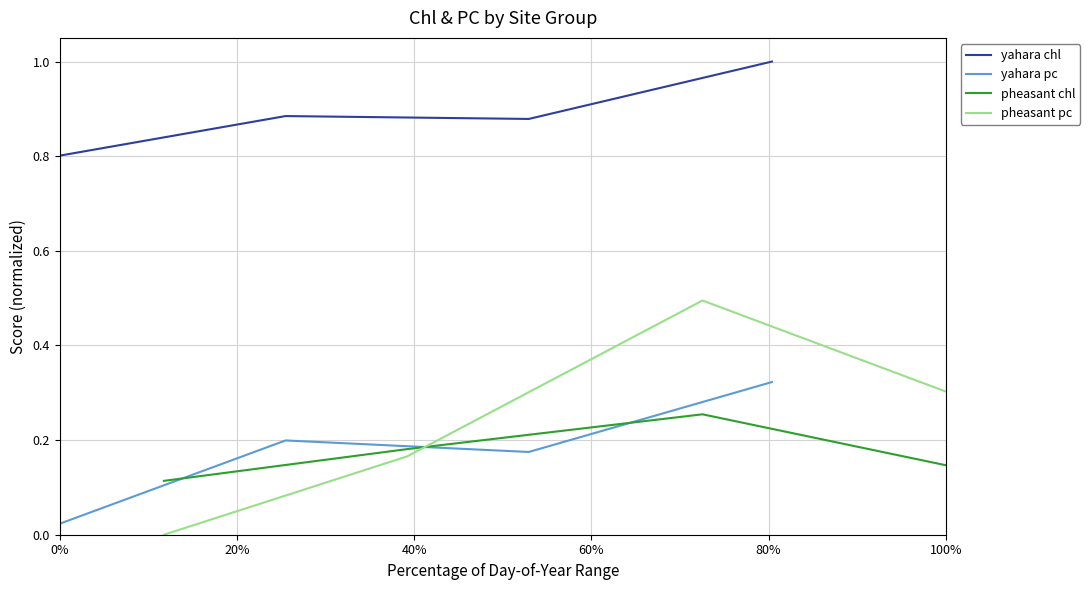

What is the highest value of the yahara chl series?

1.0